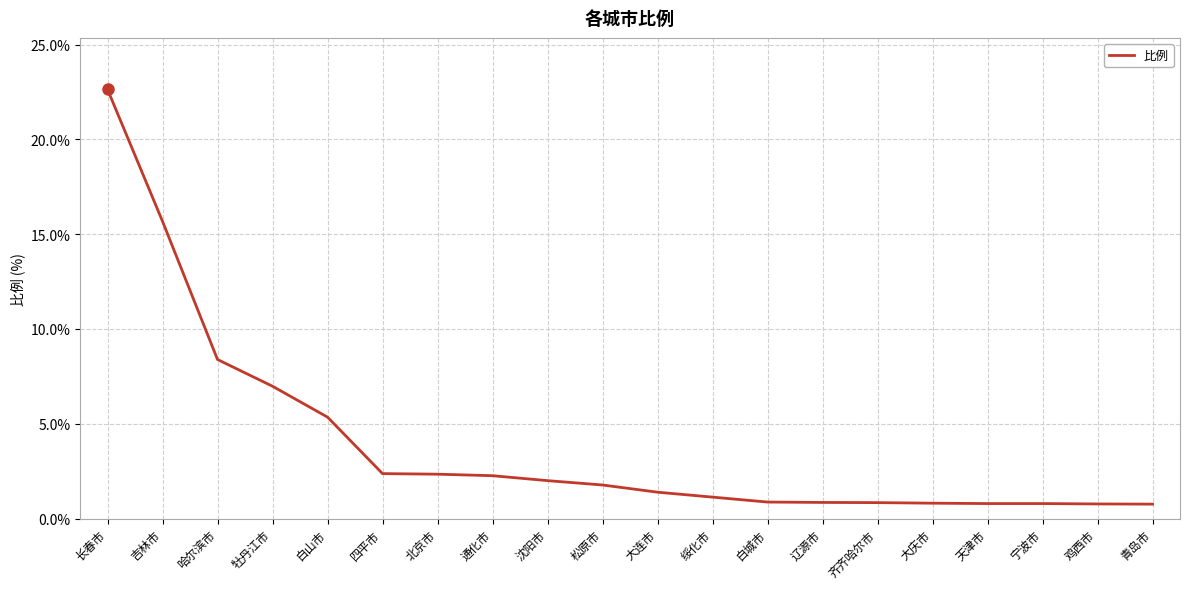

At which label is the value closest to 11?

哈尔滨市